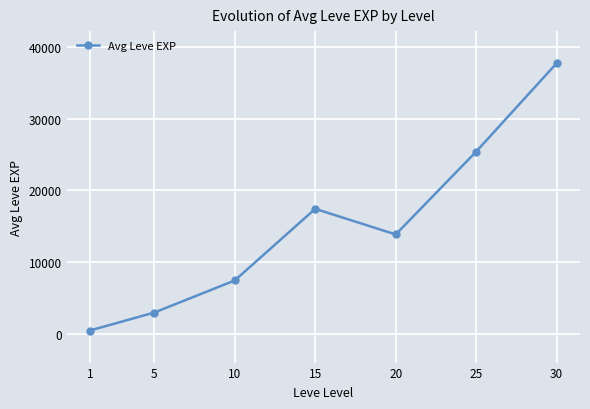

What is the smallest value displayed?

510